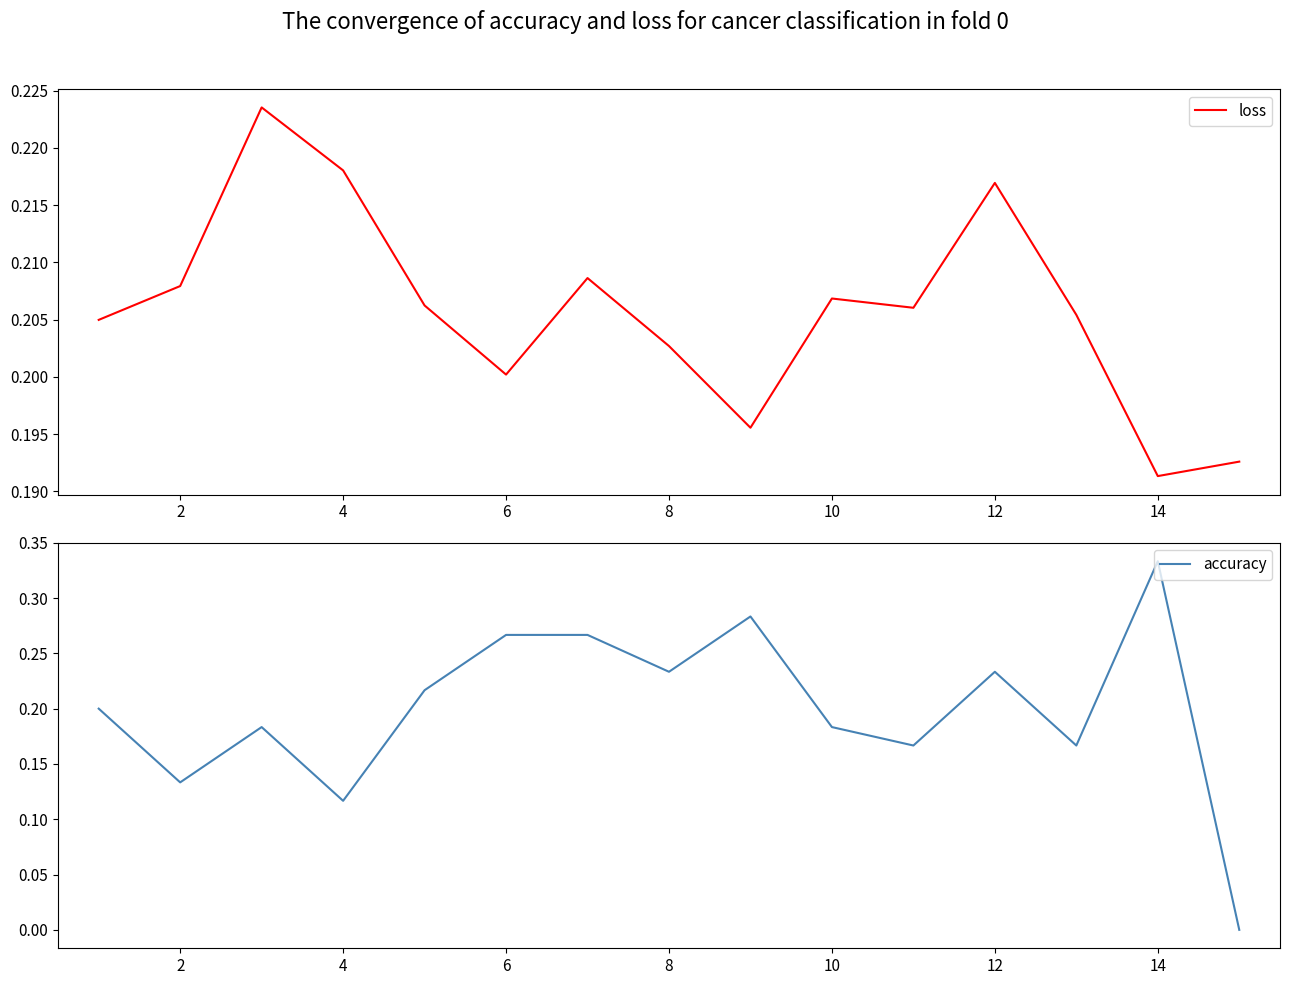

What is the greatest value displayed?

0.3